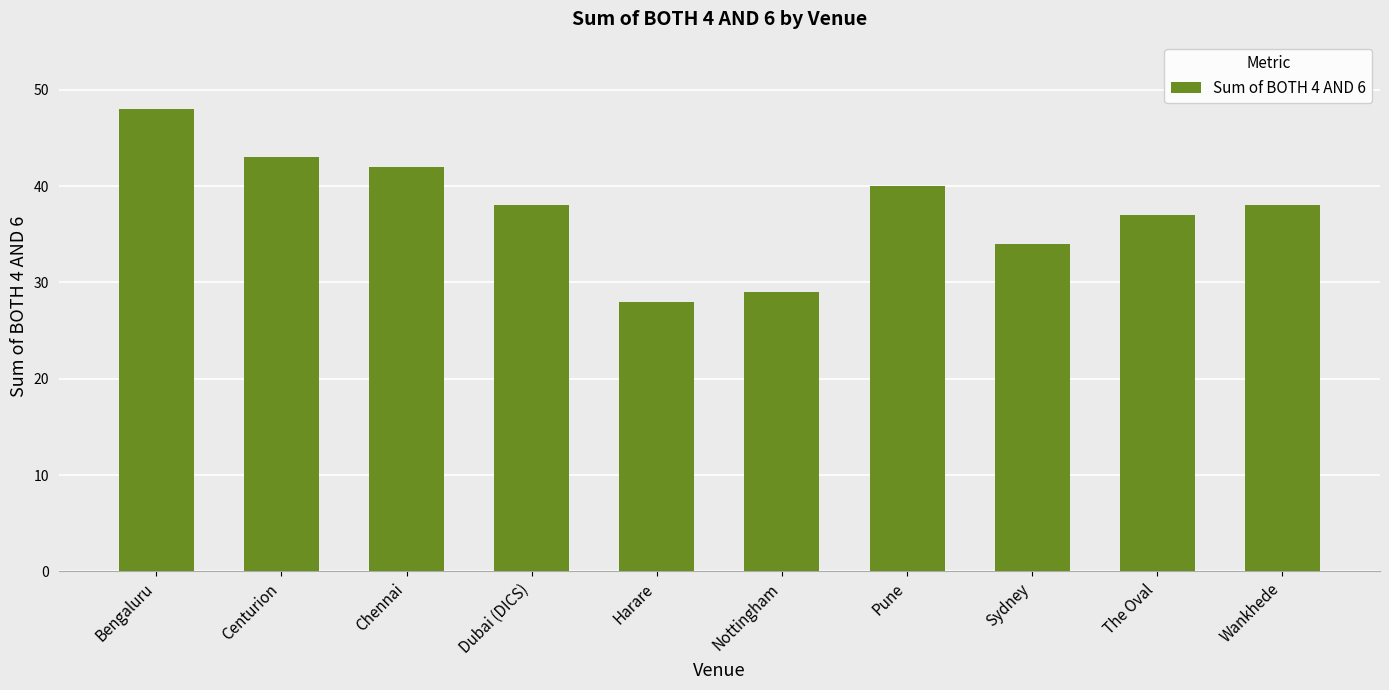

Which category has the highest value across all series?

Bengaluru